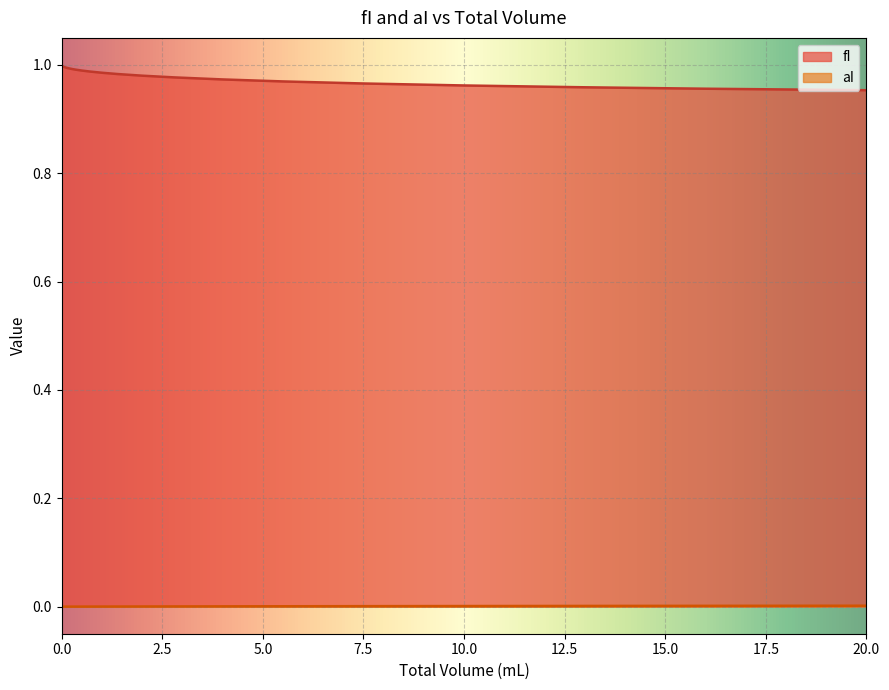

Reading left to right, extract all data points from this chart.

fI: 0=1.0	0.01=1.0	0.02=1.0	0.03=1.0	0.04=1.0	0.05=1.0	0.06=1.0	0.08=1.0	0.1=1.0	0.13=1.0	0.18=1.0	0.25=1.0	0.35=1.0	0.5=1.0	0.7=1.0	1=1.0	1.4=1.0	2=1.0	2.8=1.0	4=1.0	5.5=1.0	7.5=1.0	10=1.0	13=1.0	16=1.0	20=1.0
aI: 0=0.0	0.01=0.0	0.02=0.0	0.03=0.0	0.04=0.0	0.05=0.0	0.06=0.0	0.08=0.0	0.1=0.0	0.13=0.0	0.18=0.0	0.25=0.0	0.35=0.0	0.5=0.0	0.7=0.0	1=0.0	1.4=0.0	2=0.0	2.8=0.0	4=0.0	5.5=0.0	7.5=0.0	10=0.0	13=0.0	16=0.0	20=0.0